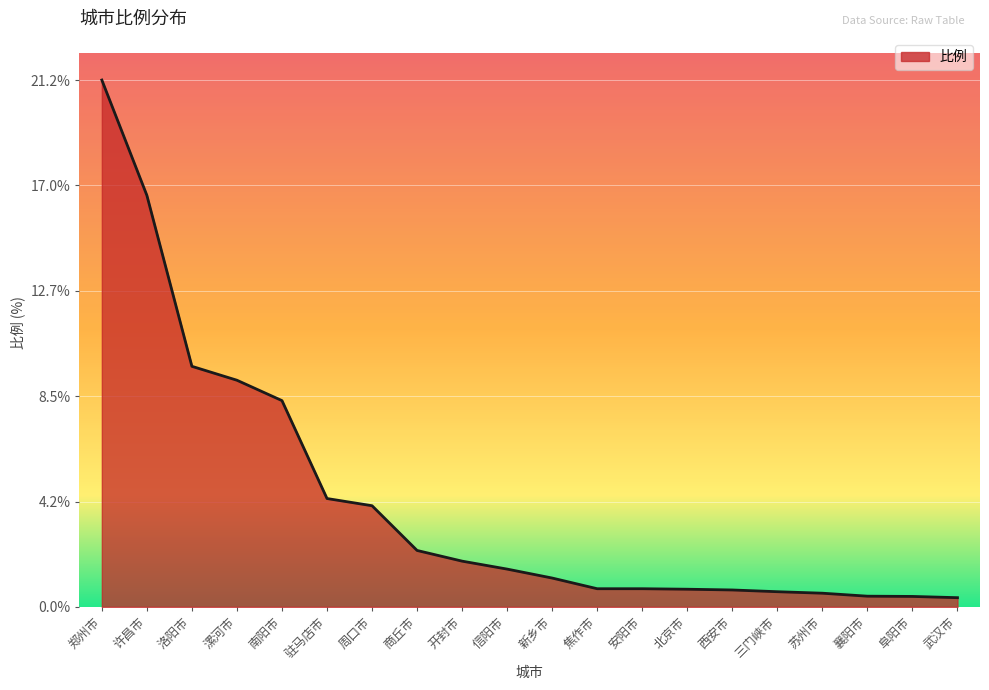

What is the difference between the maximum and minimum values?

20.8